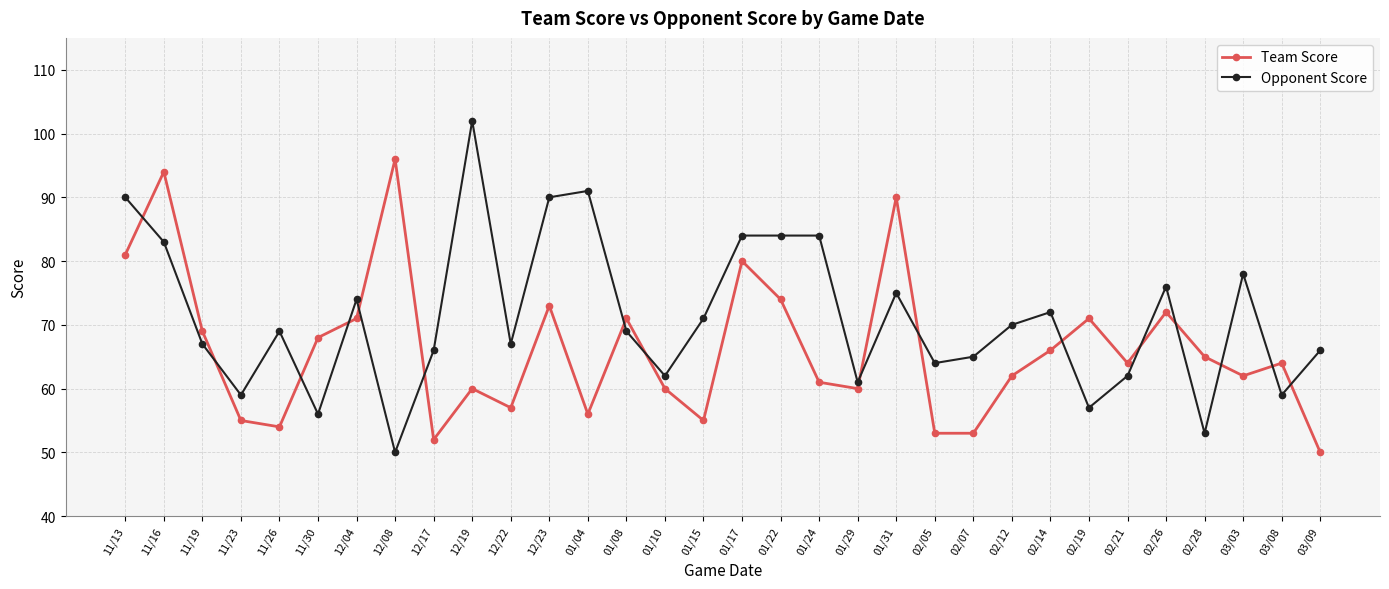

Rank the series at 12/08 from highest to lowest value.

Team Score, Opponent Score